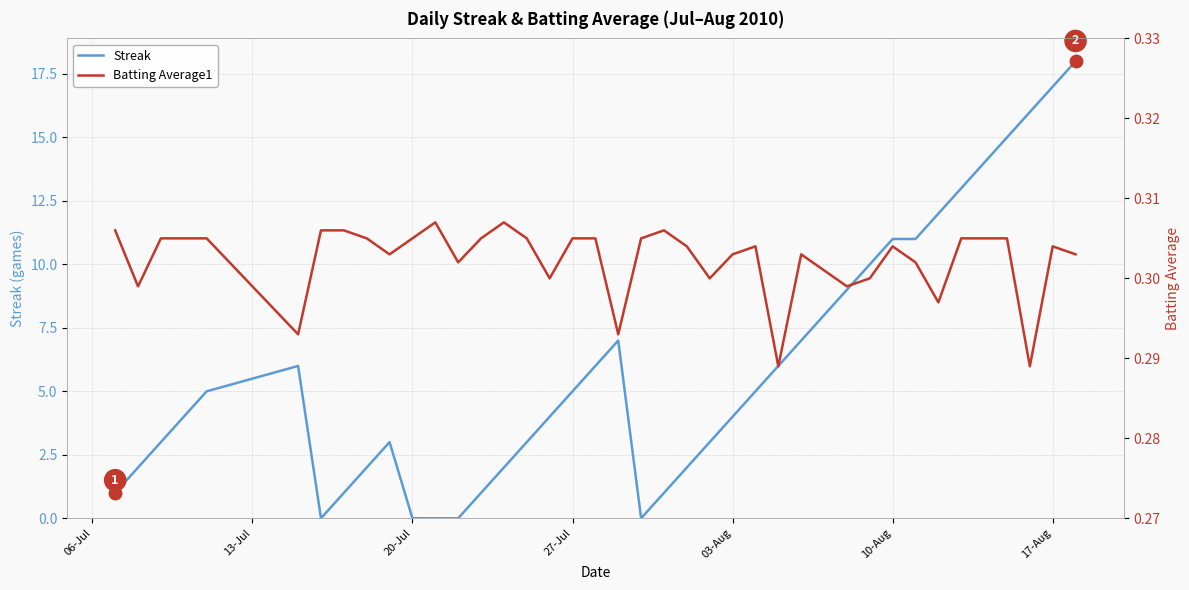

Which series has the largest total across all categories?

Streak